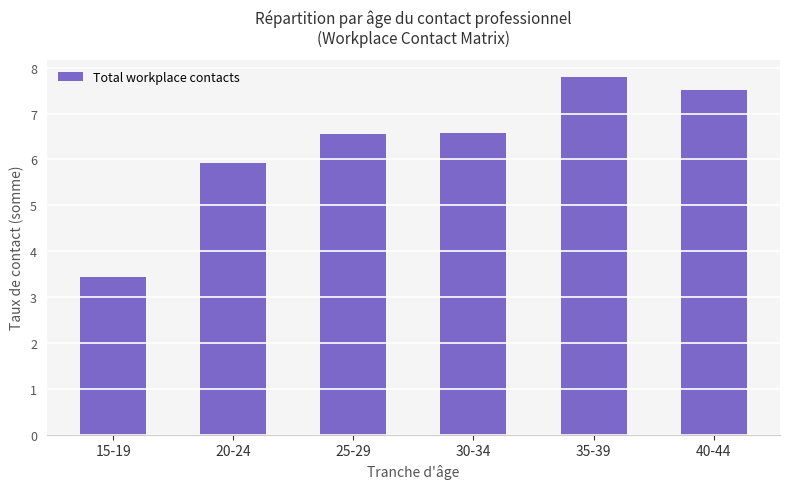

What is the difference between the maximum and minimum values?

4.3